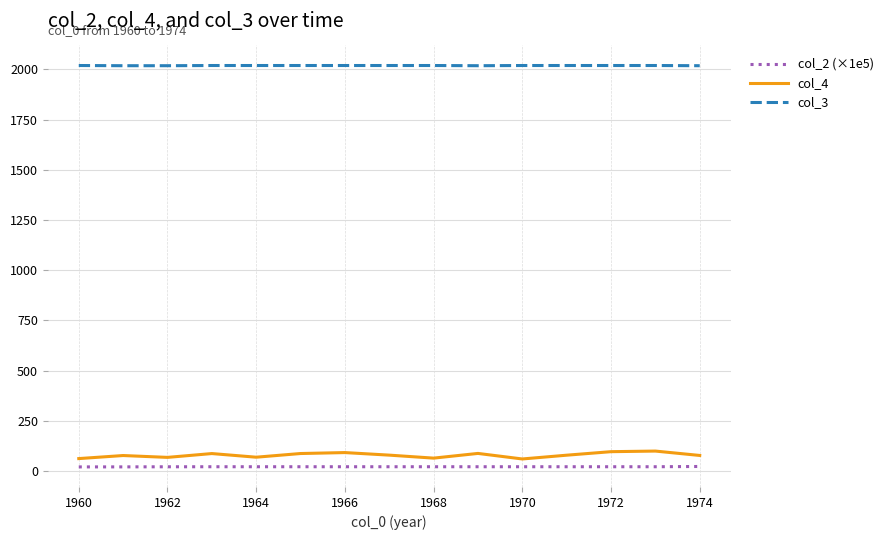

True or false: col_3 and col_2 (×1e5) cross at least once.

False